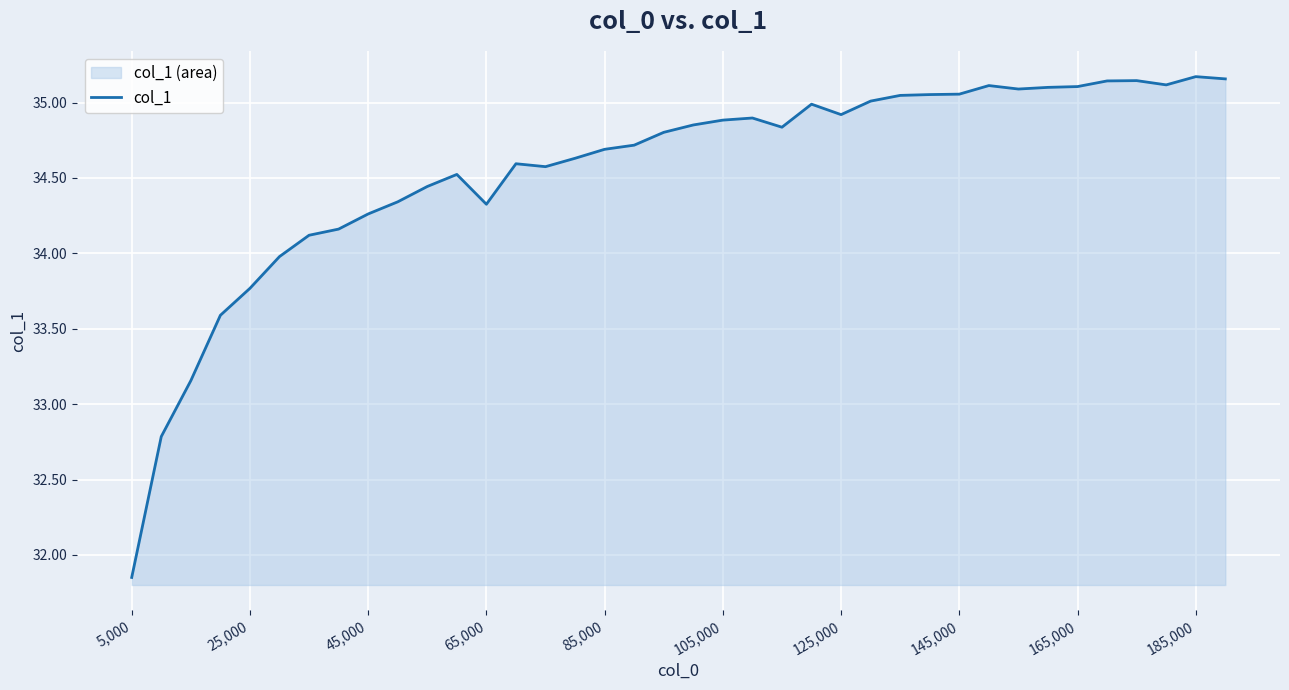

What is the difference between the maximum and minimum values?

3.3